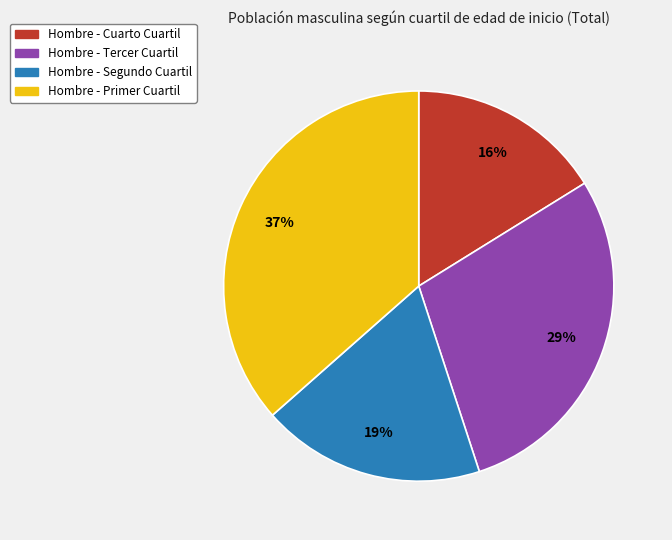

To the nearest percent, what is the average slice percentage?

25%